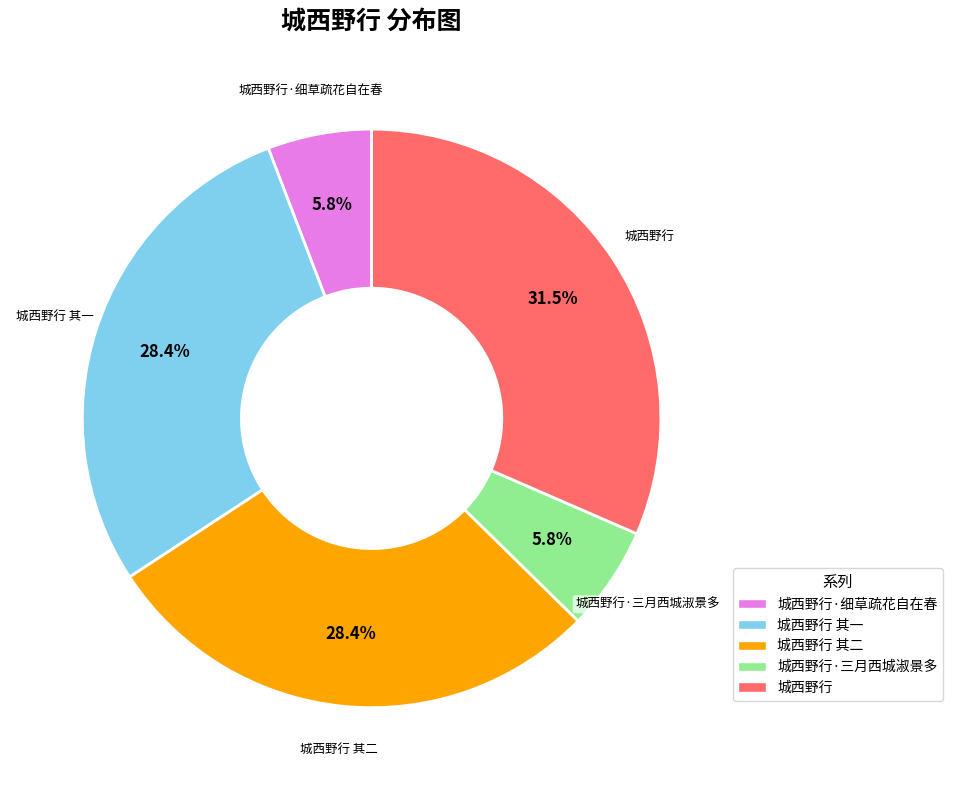

Is it true that 城西野行 is 23% of the pie?

False